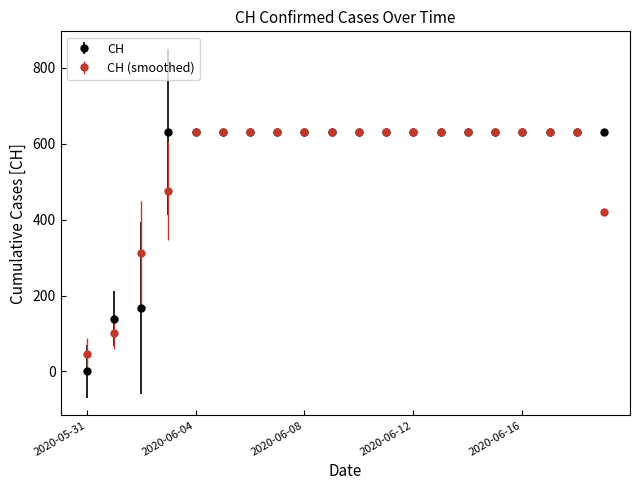

What is the maximum value shown in the chart?

631.0